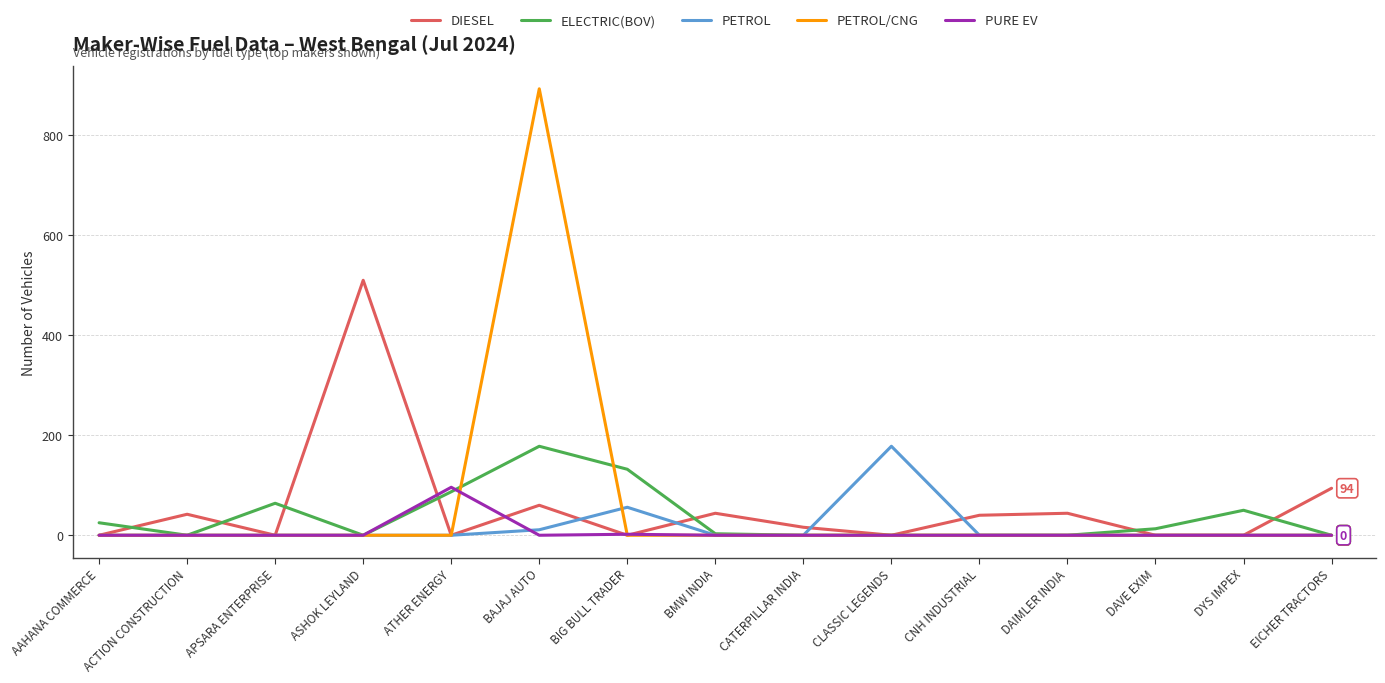

Read the ELECTRIC(BOV) value at AAHANA COMMERCE.

25